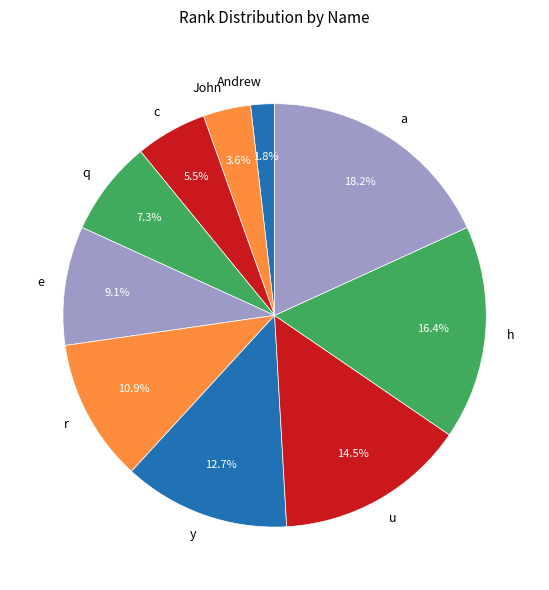

To the nearest percent, what is the difference between the y and Andrew slice percentages?

11%